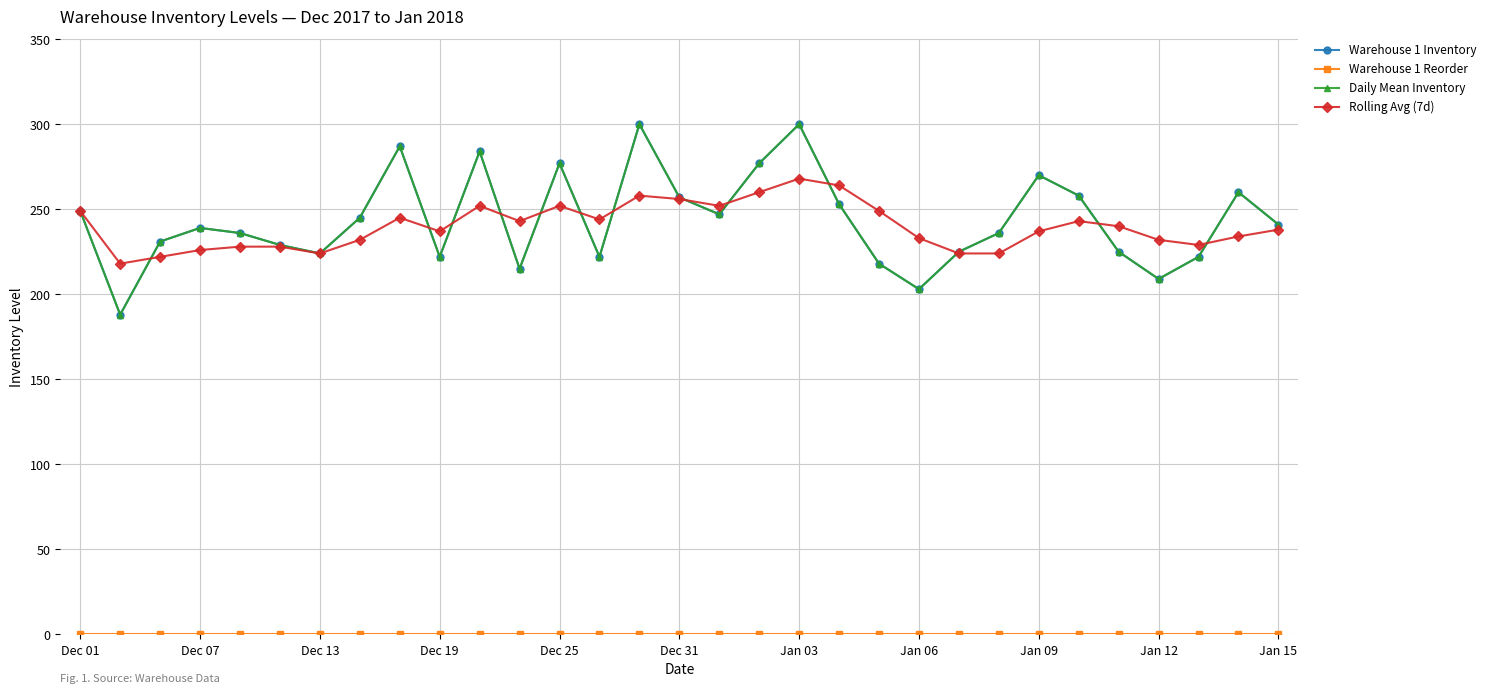

Reading left to right, list all the values displayed in this chart.

Warehouse 1 Inventory: 249	188	231	239	236	229	224	245	287	222	284	215	277	222	300	257	247	277	300	253	218	203	225	236	270	258	225	209	222	260	241
Warehouse 1 Reorder: 0	0	0	0	0	0	0	0	0	0	0	0	0	0	0	0	0	0	0	0	0	0	0	0	0	0	0	0	0	0	0
Daily Mean Inventory: 249	188	231	239	236	229	224	245	287	222	284	215	277	222	300	257	247	277	300	253	218	203	225	236	270	258	225	209	222	260	241
Rolling Avg (7d): 249	218	222	226	228	228	224	232	245	237	252	243	252	244	258	256	252	260	268	264	249	233	224	224	237	243	240	232	229	234	238